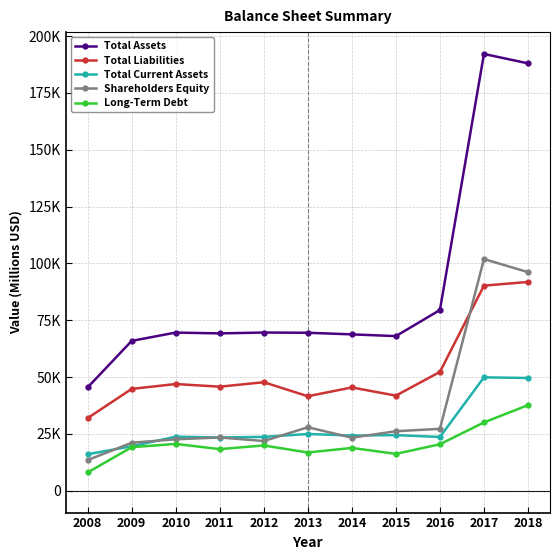

At which category is the sum across all series the highest?

2017